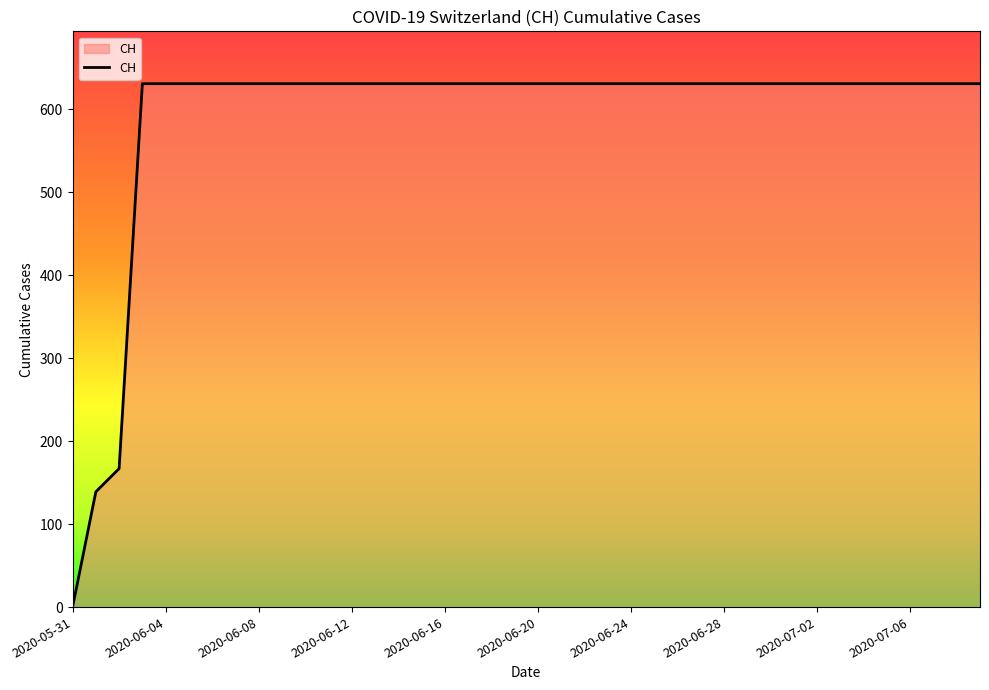

What is the greatest value displayed?

631